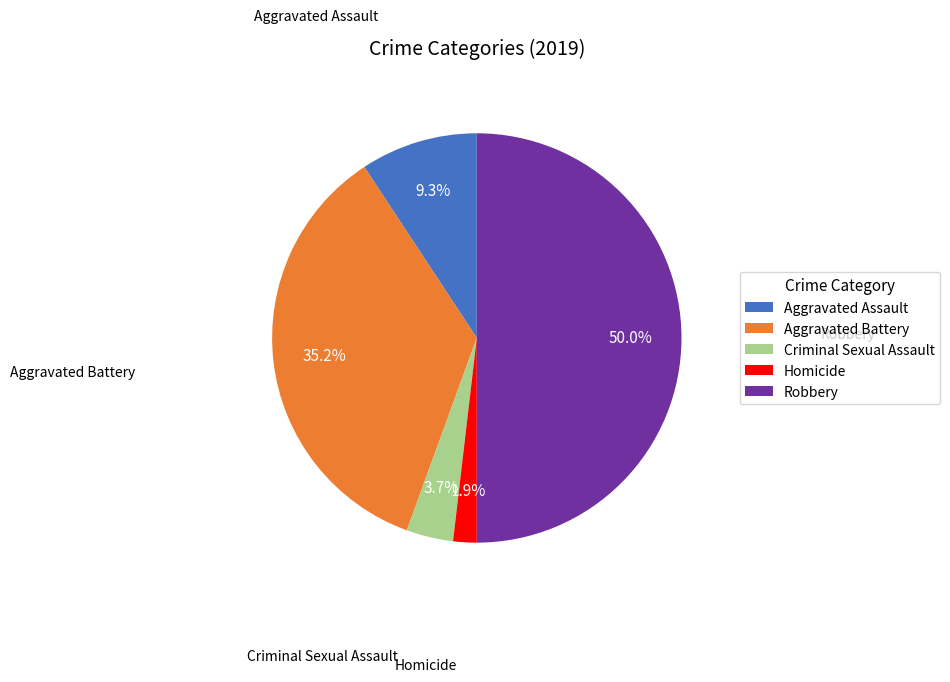

What is the largest slice in the pie chart?

Robbery